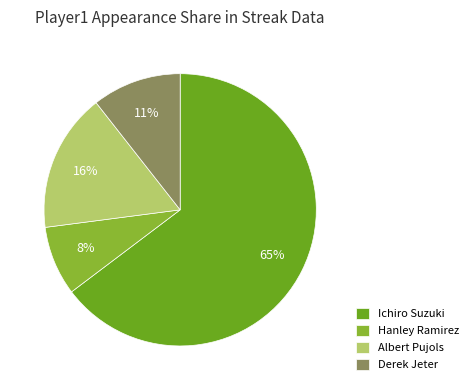

Between Albert Pujols and Hanley Ramirez, which is larger?

Albert Pujols